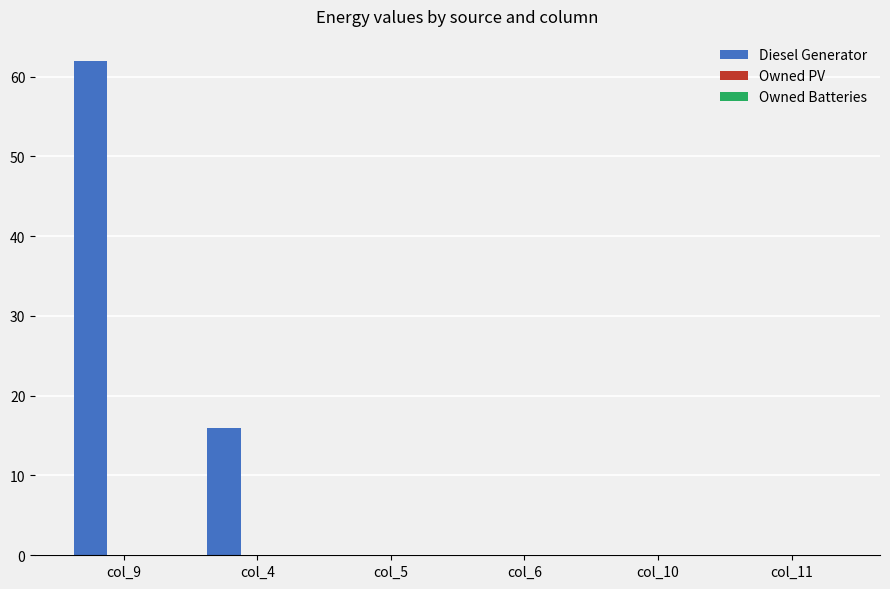

What is the change in value from col_4 to col_5?

-16